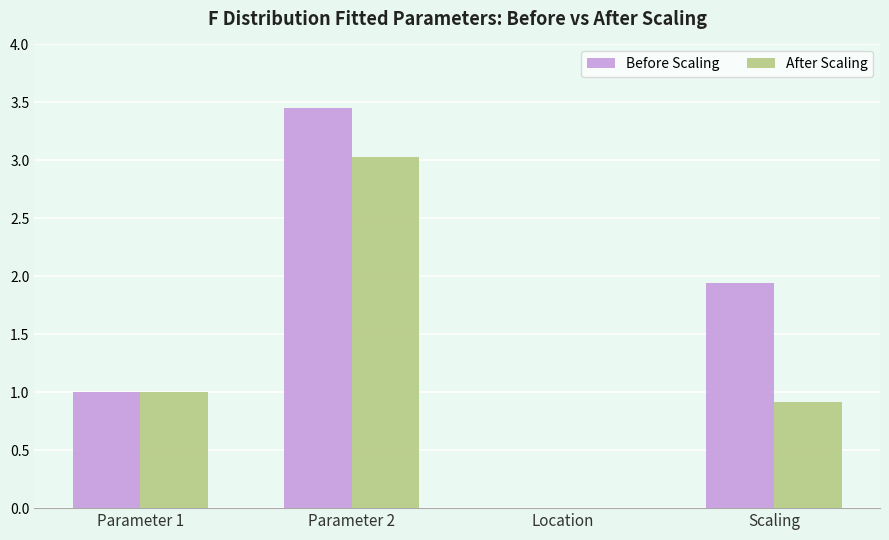

At which label does Before Scaling reach its peak?

Parameter 2